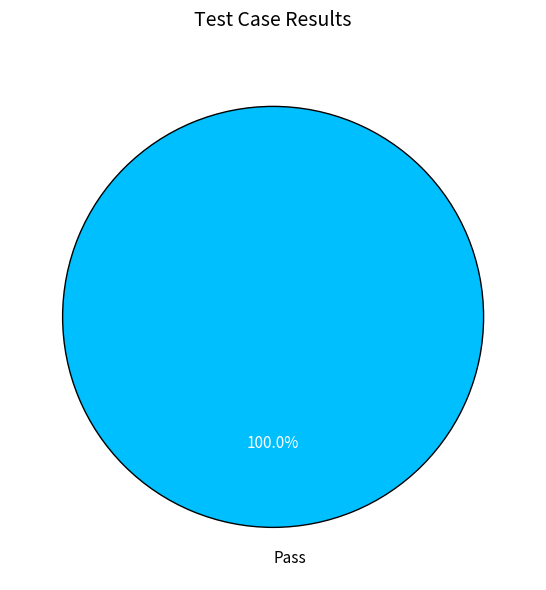

What is the majority slice?

Pass